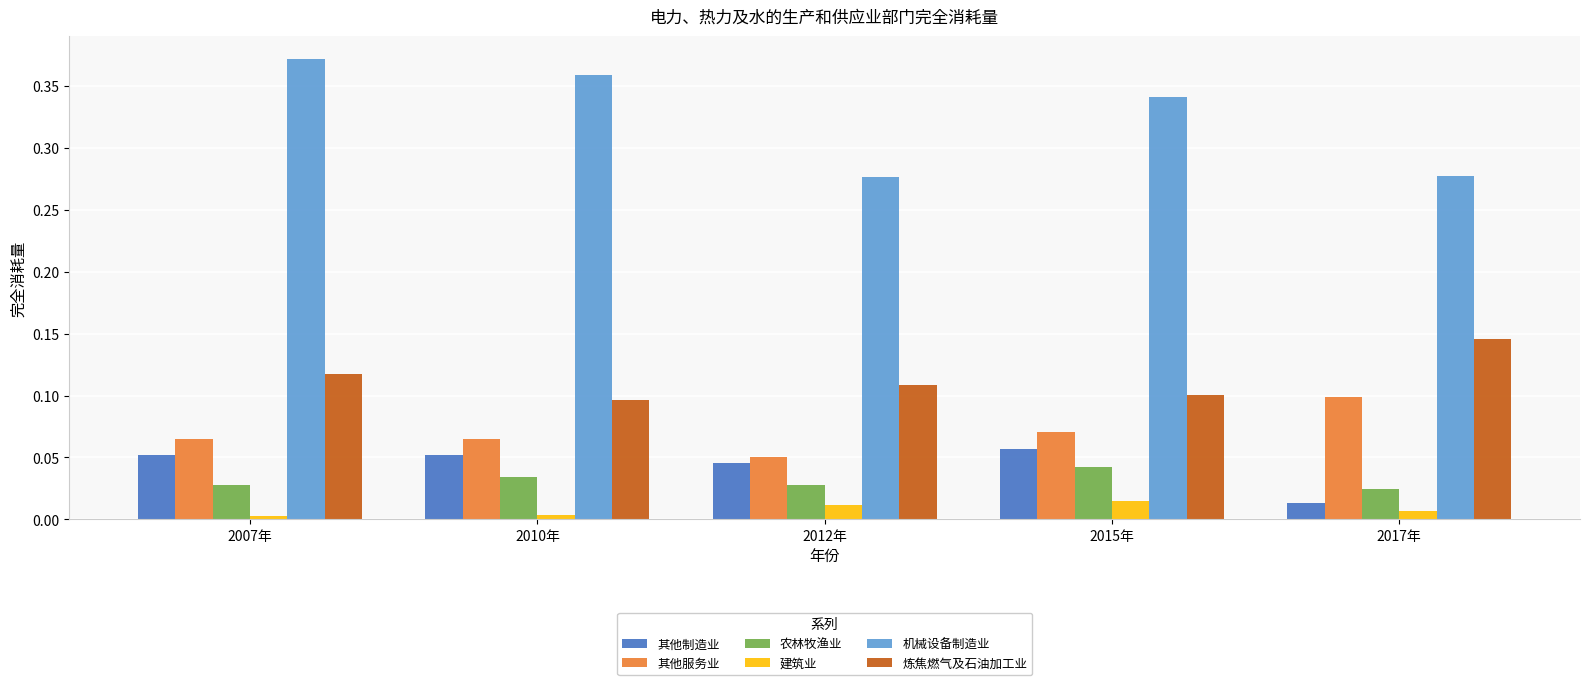

The value of 农林牧渔业 at 2012年 is 0.0. True or false?

True